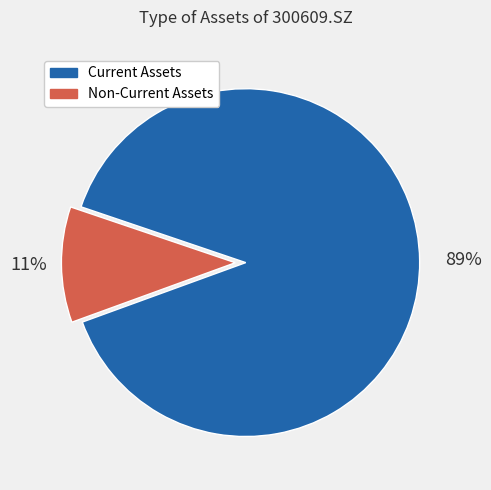

To the nearest percent, what is the difference between the largest and smallest slice percentages?

78%